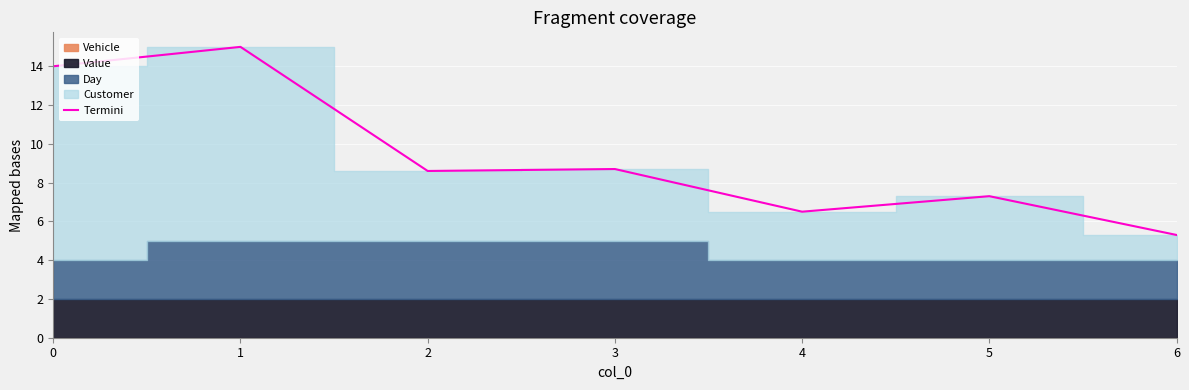

How many interior local peaks (higher than both neighbors) does the data have?

3